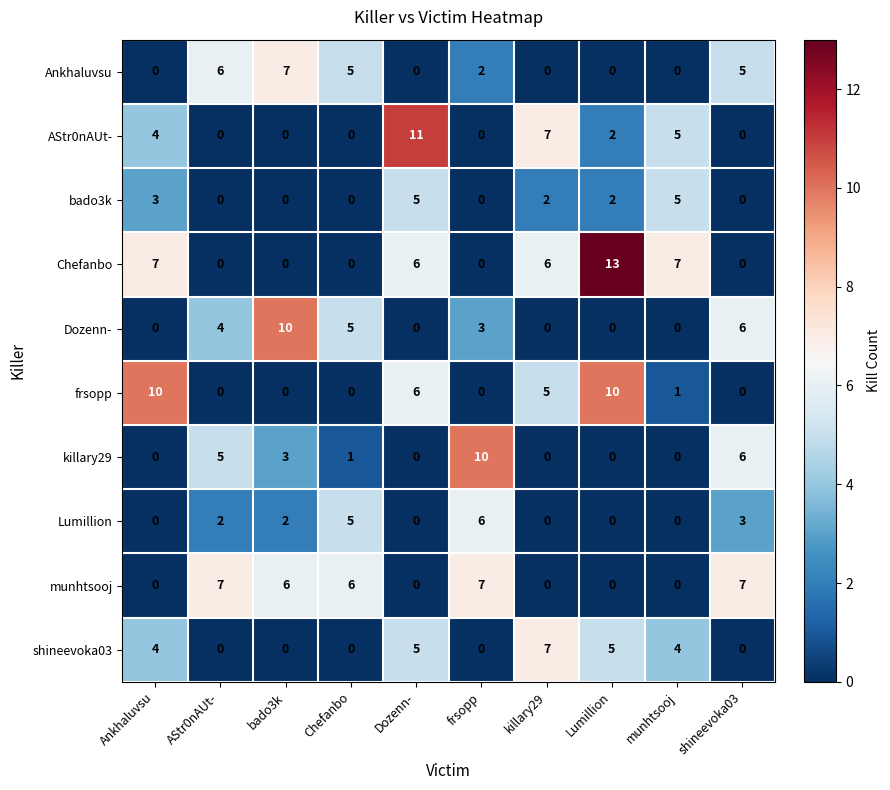

At which category is the sum across all series the highest?

Dozenn-